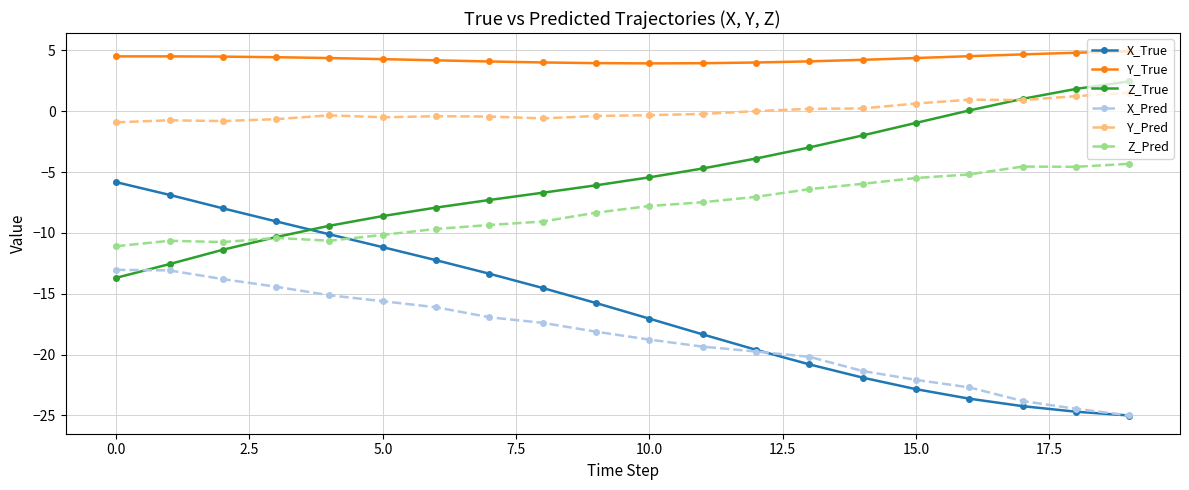

How many times do Z_Pred and X_True cross each other?

1